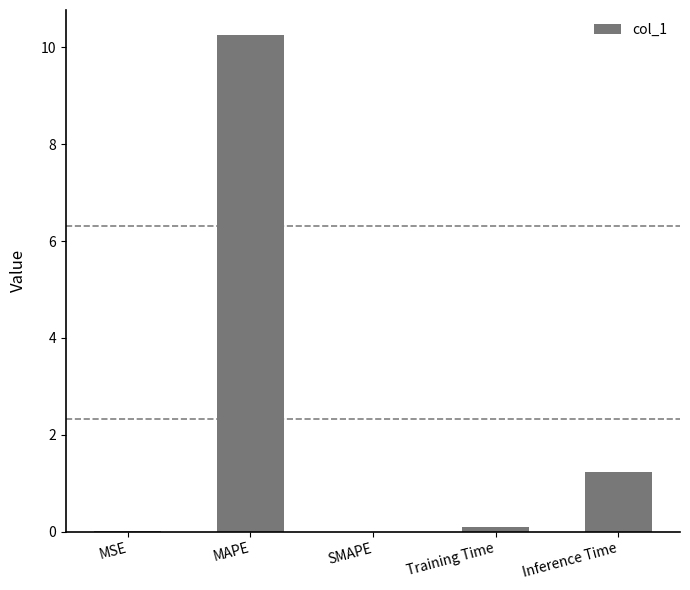

Between MAPE and MSE, which is larger?

MAPE